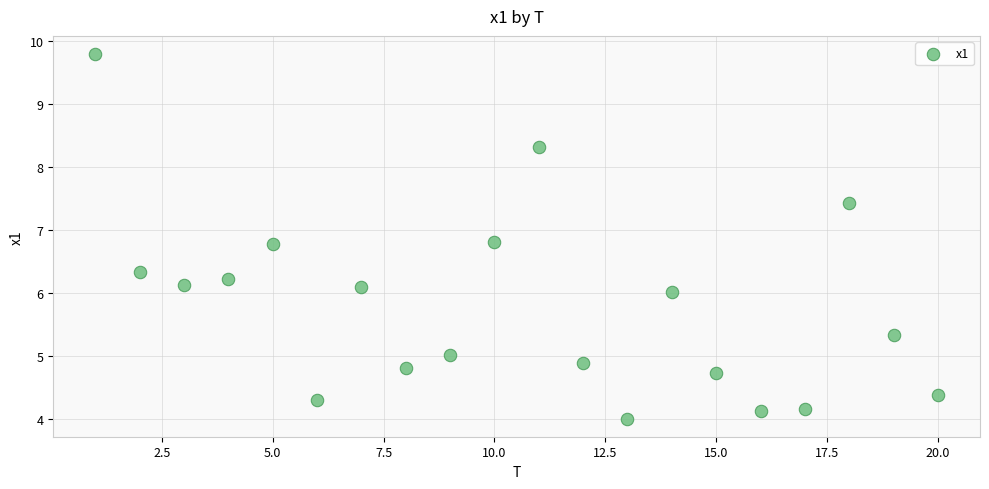

What is the range of Y values (max minus min)?

5.8